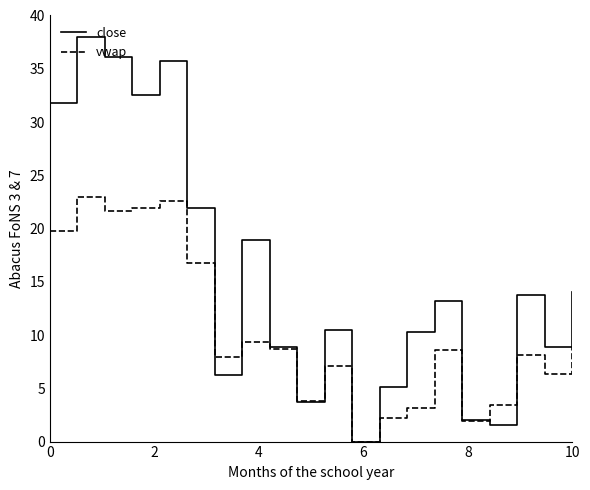

What is the maximum value for vwap?

23.0